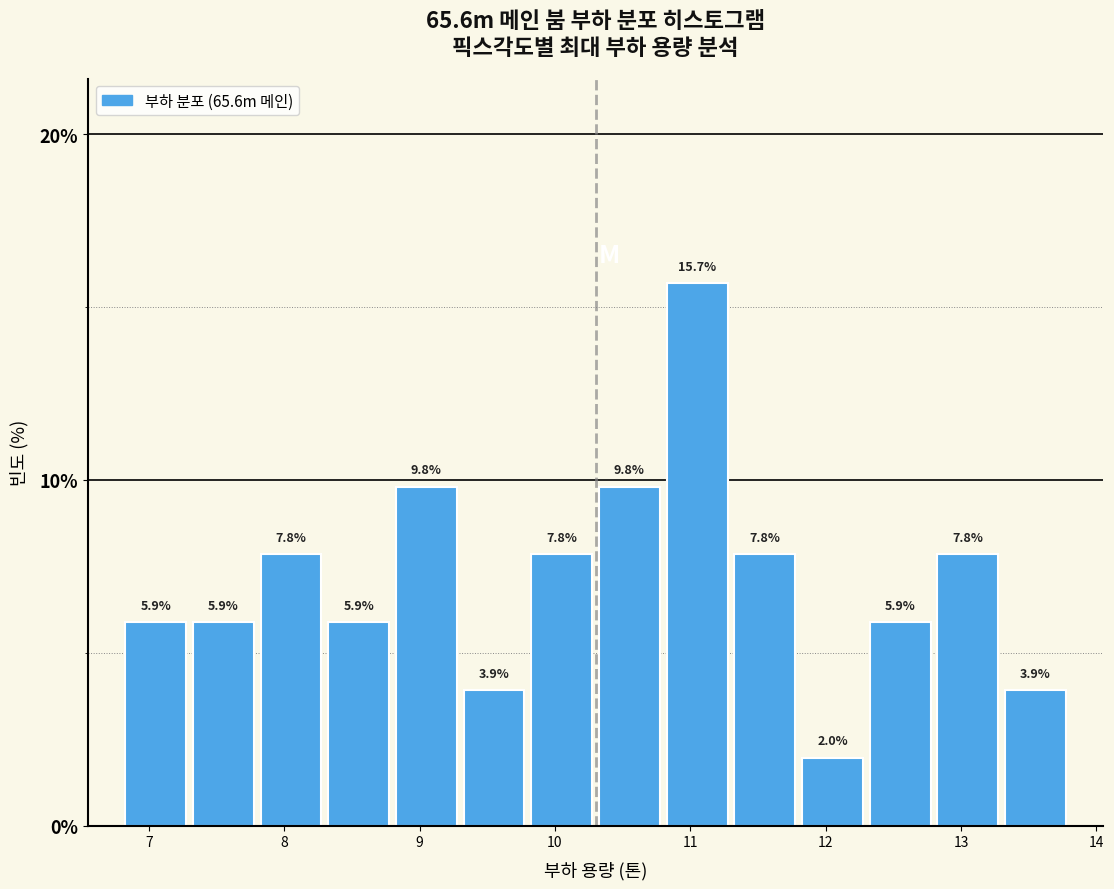

Which range on the x-axis has the tallest bar?

10.8 to 11.3